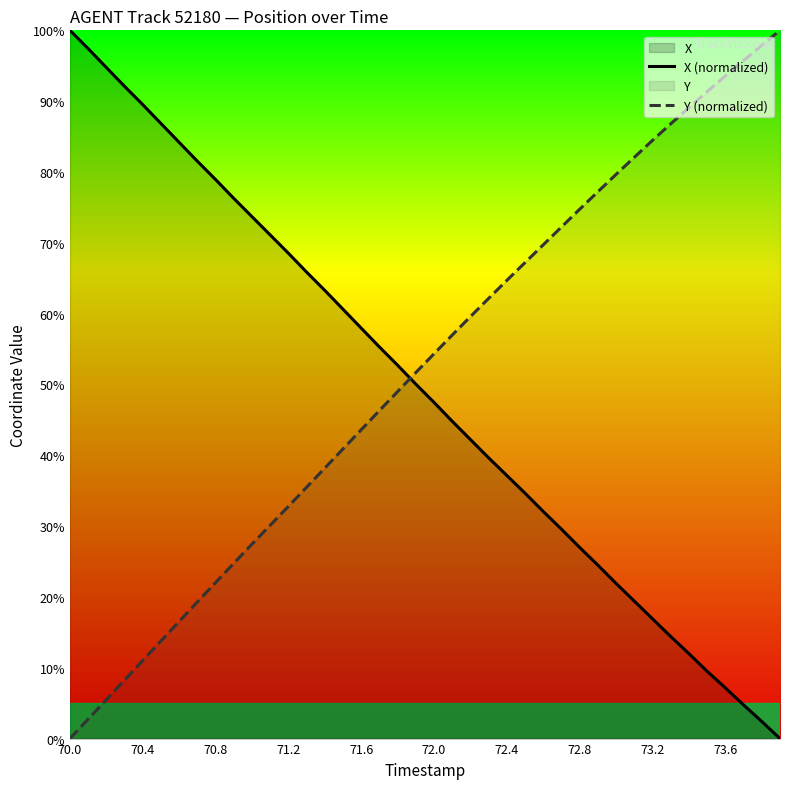

True or false: Y (normalized) and X (normalized) cross at least once.

True